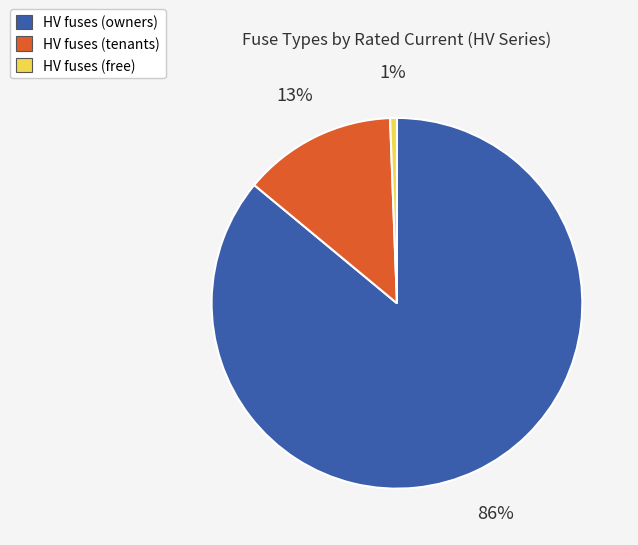

Is it true that HV fuses (free) is 1% of the pie?

True